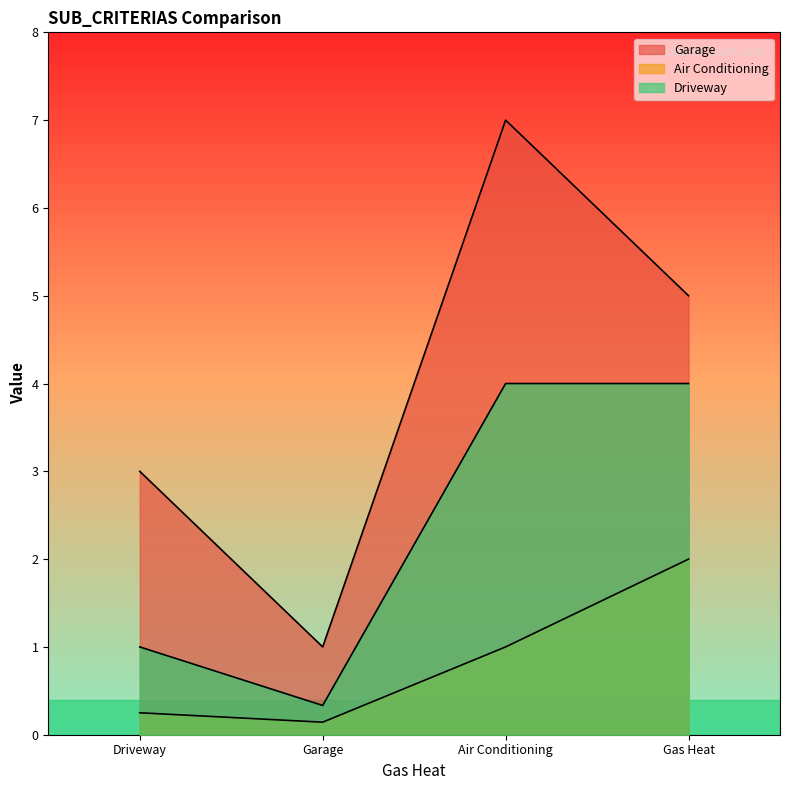

Reading left to right, transcribe all the data shown in this chart.

Garage: Driveway=3.0	Garage=1.0	Air Conditioning=7.0	Gas Heat=5.0
Air Conditioning: Driveway=0.2	Garage=0.1	Air Conditioning=1.0	Gas Heat=2.0
Driveway: Driveway=1.0	Garage=0.3	Air Conditioning=4.0	Gas Heat=4.0